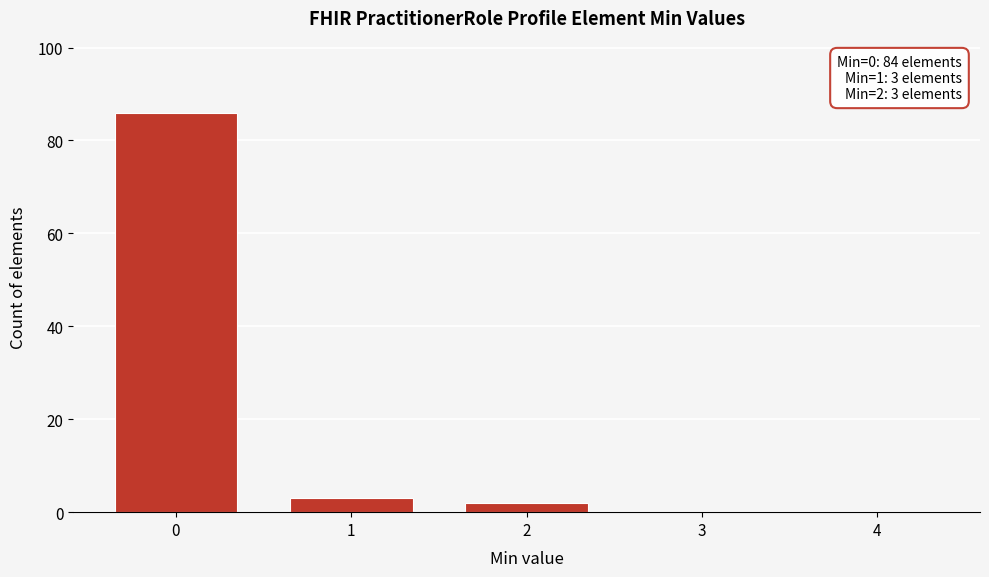

Reading right to left, list all the values displayed in this chart.

4=0	3=0	2=2	1=3	0=86